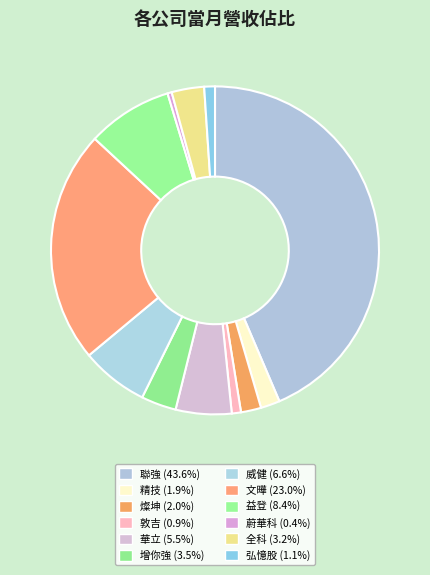

True or false: 聯強 accounts for 54% of the total.

False